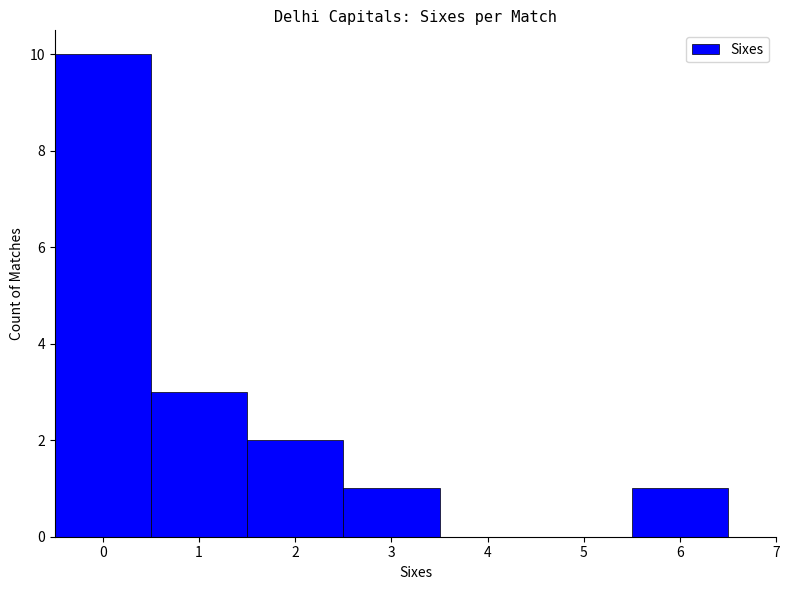

How many values are below 2?

2